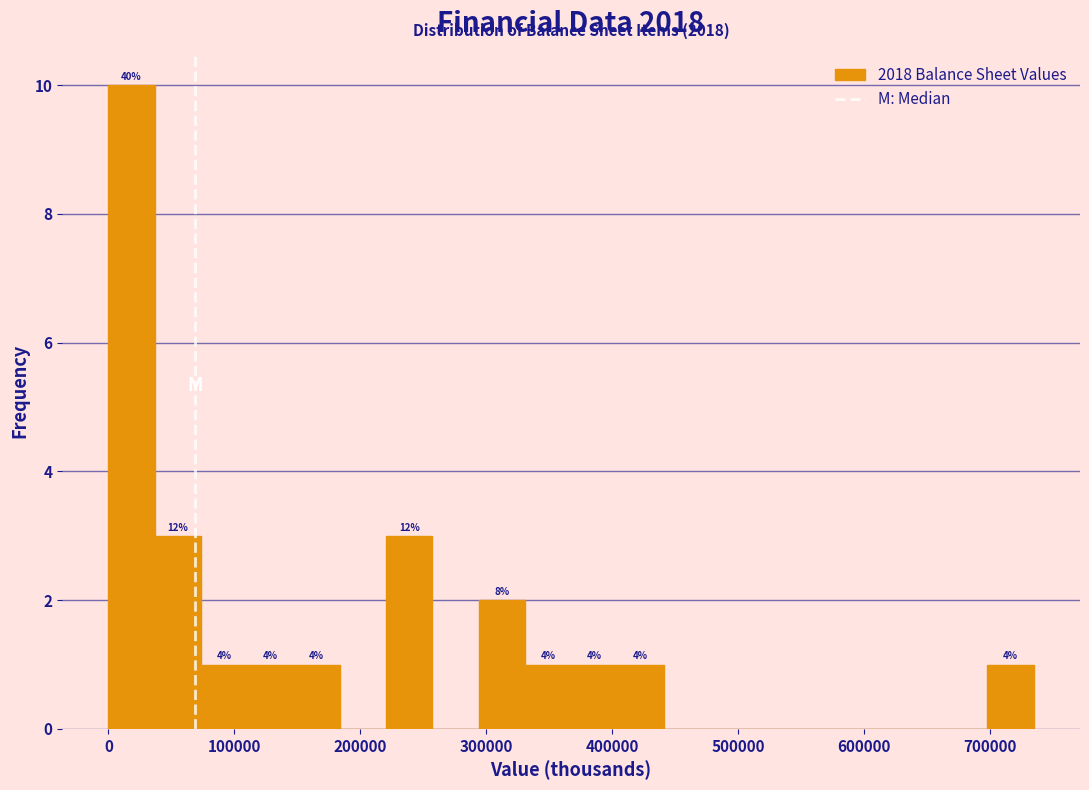

Read against the x-axis, roughly where is the centre of the tallest bar?

20000